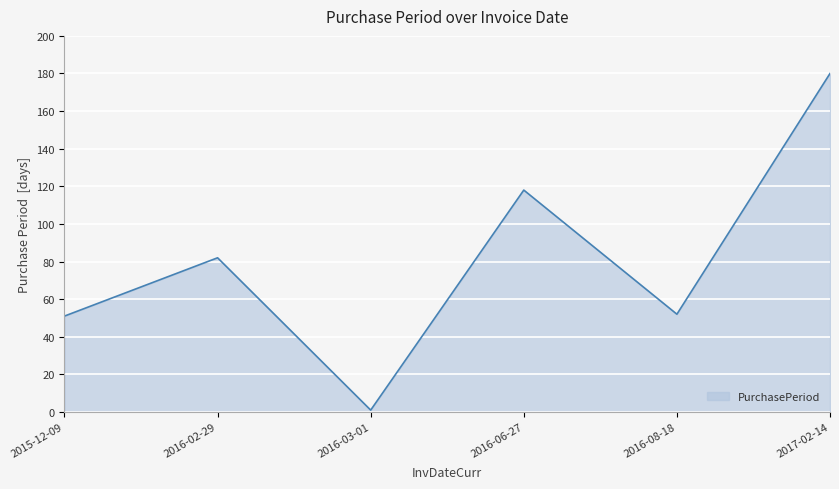

What is the change in value from 2016-03-01 to 2017-02-14?

+179